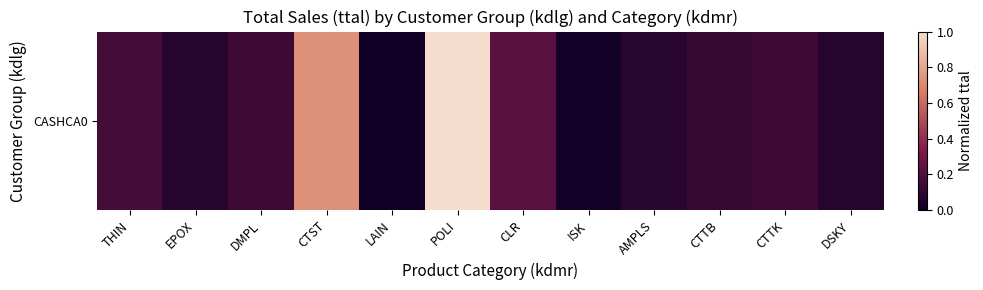

Reading right to left, list all the values displayed in this chart.

DSKY=0.1	CTTK=0.1	CTTB=0.1	AMPLS=0.1	ISK=0.0	CLR=0.2	POLI=1.0	LAIN=0.0	CTST=0.7	DMPL=0.1	EPOX=0.1	THIN=0.2